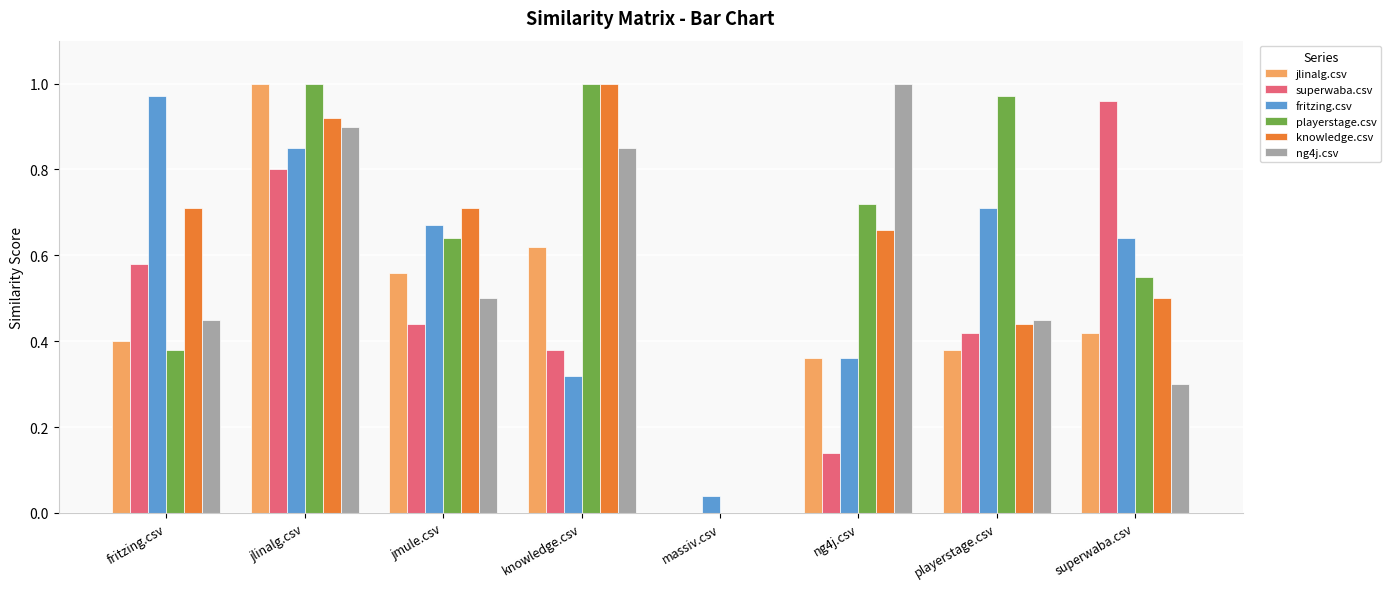

The superwaba.csv series shows 0.0 at massiv.csv. True or false?

True